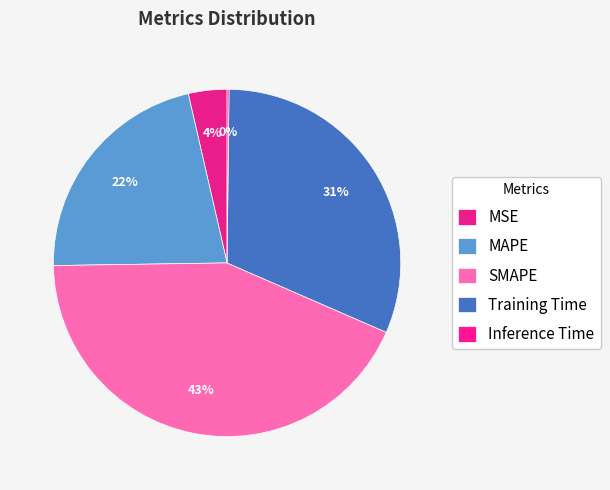

To the nearest percent, what is the average slice percentage?

20%